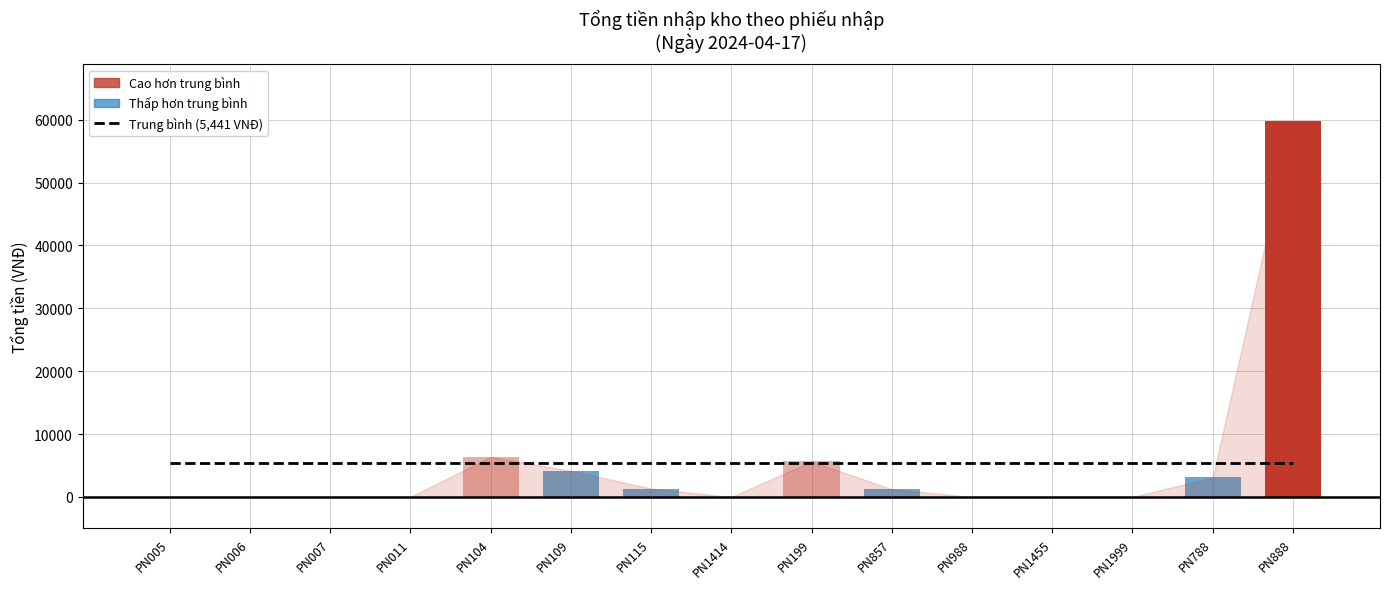

Rank the categories by value from highest to lowest.

PN888, PN104, PN199, PN109, PN788, PN115, PN857, PN005, PN006, PN007, PN011, PN1414, PN988, PN1455, PN1999